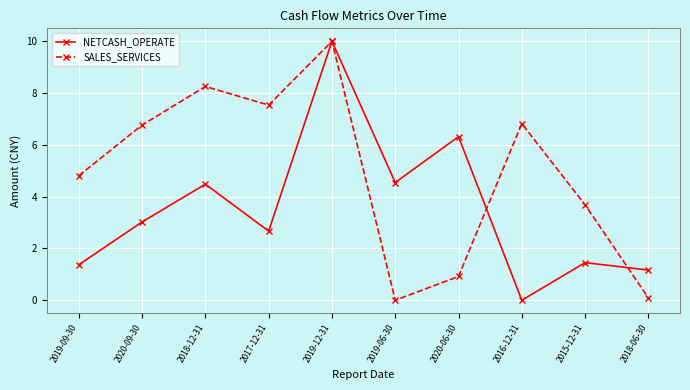

What is the difference between the second highest and minimum values in the SALES_SERVICES series?

8.3